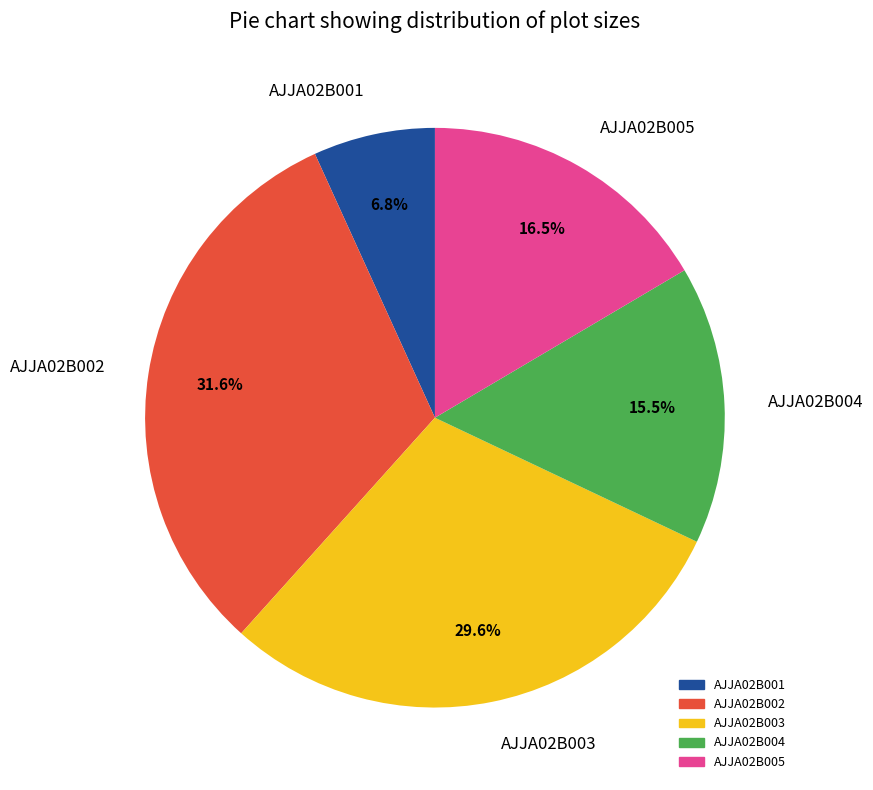

Which slice is the smallest?

AJJA02B001